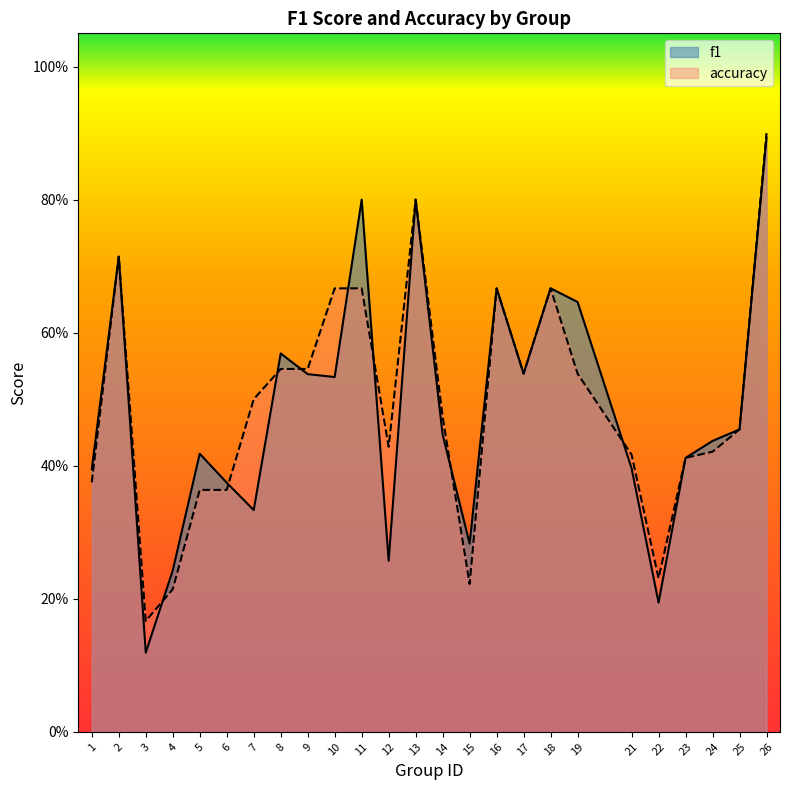

True or false: f1 and accuracy cross at least once.

True